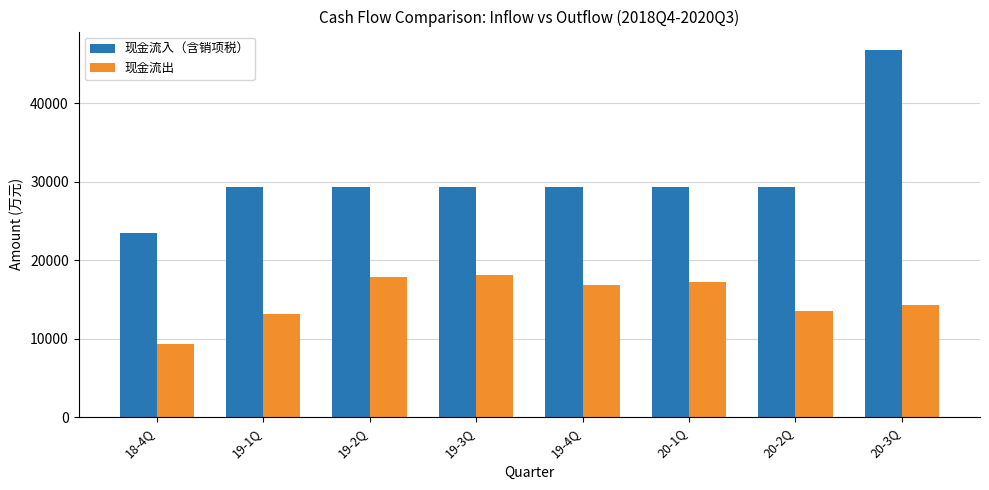

At how many categories does at least one series exceed 29863?

1